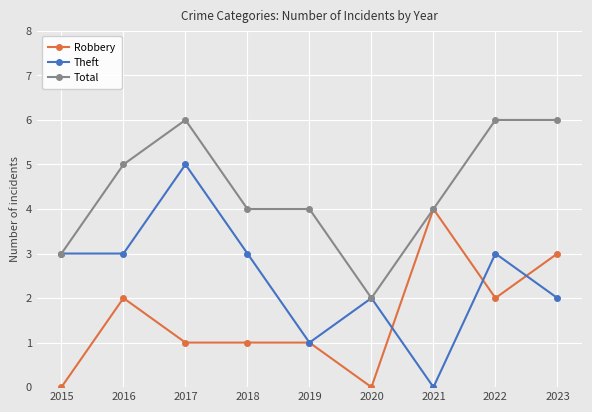

True or false: Total has a value of 4 at 2021.

True